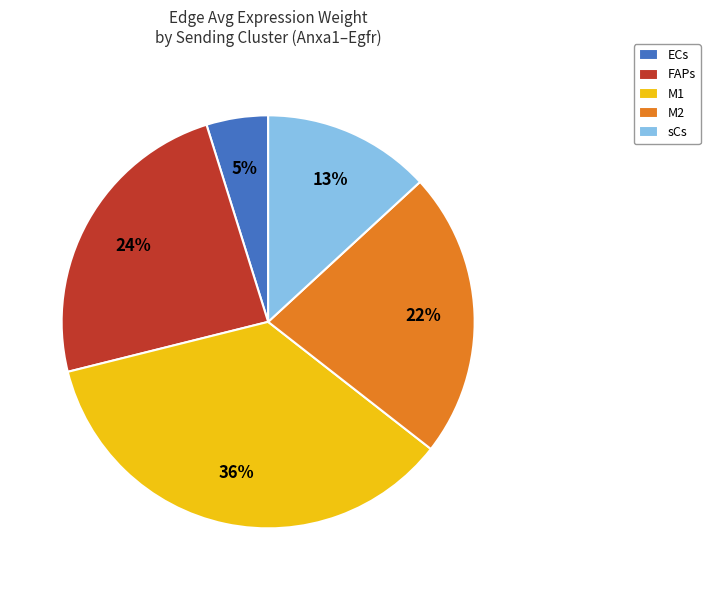

Is it true that M2 is 22% of the pie?

True